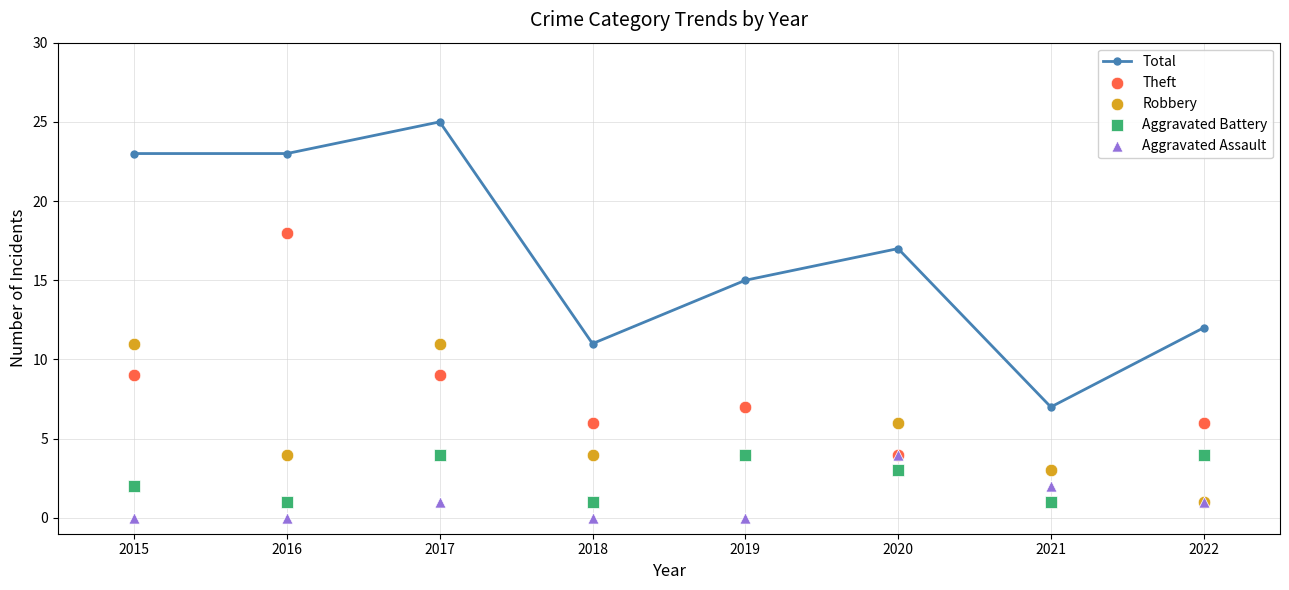

Which series has the widest spread of Y values?

Total